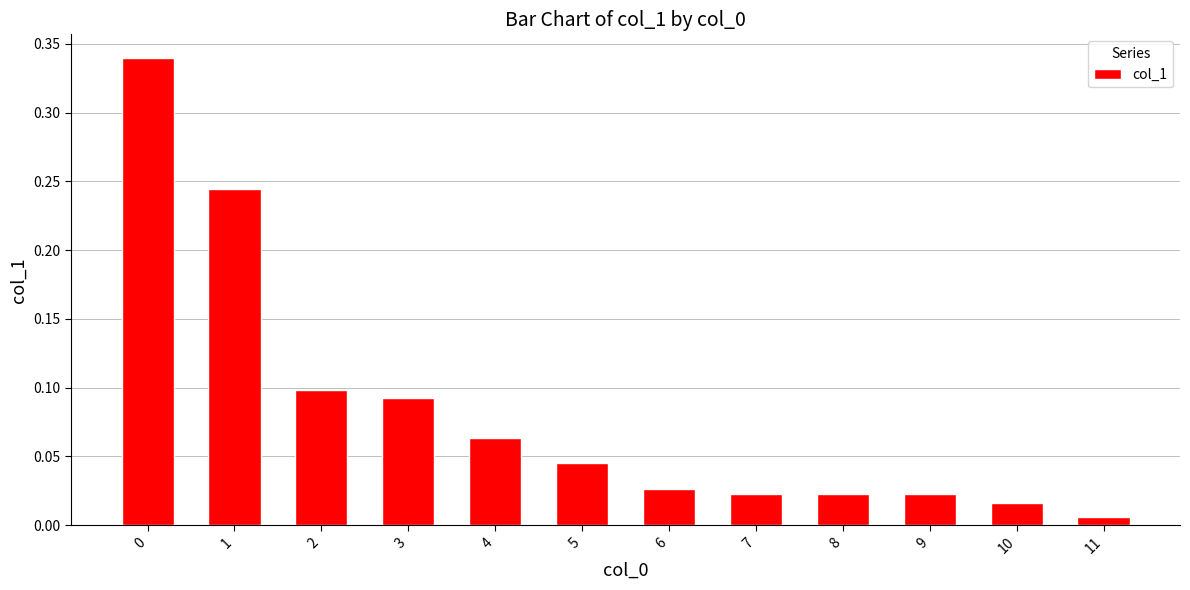

True or false: the data shows 0.1 at 5.

False